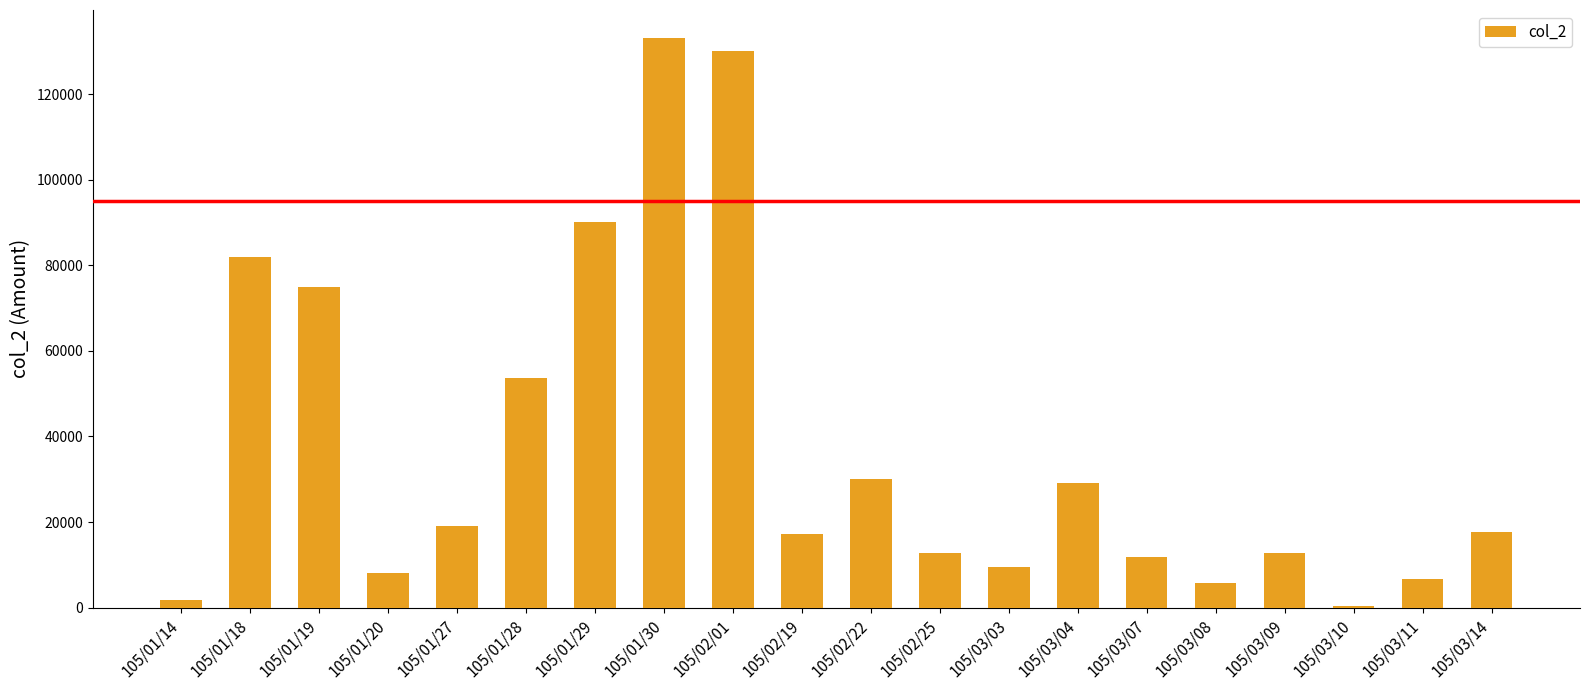

Which category has the highest value across all series?

105/01/30